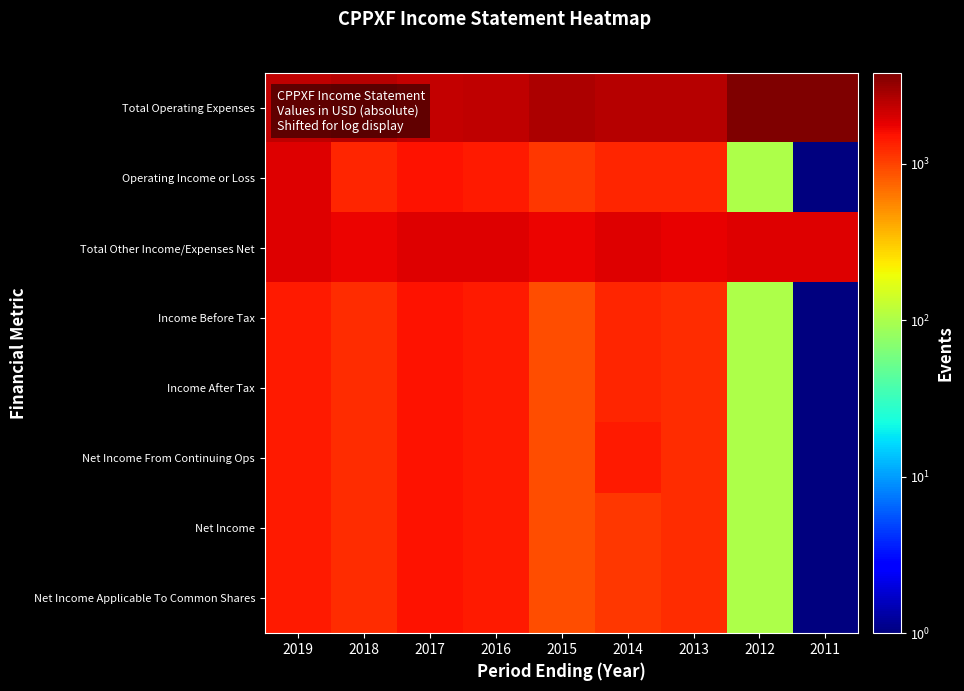

Reading left to right, list all the values displayed in this chart.

Total Operating Expenses: 2019=2401	2018=2501	2017=2301	2016=2401	2015=2701	2014=2501	2013=2501	2012=3701	2011=3801
Operating Income or Loss: 2019=1901	2018=1301	2017=1501	2016=1401	2015=1101	2014=1301	2013=1301	2012=101	2011=1
Total Other Income/Expenses Net: 2019=1901	2018=1701	2017=1901	2016=1901	2015=1701	2014=1901	2013=1801	2012=1901	2011=1901
Income Before Tax: 2019=1401	2018=1201	2017=1501	2016=1401	2015=901	2014=1301	2013=1201	2012=101	2011=1
Income After Tax: 2019=1401	2018=1201	2017=1501	2016=1401	2015=901	2014=1301	2013=1201	2012=101	2011=1
Net Income From Continuing Ops: 2019=1401	2018=1201	2017=1501	2016=1401	2015=901	2014=1401	2013=1201	2012=101	2011=1
Net Income: 2019=1401	2018=1201	2017=1501	2016=1401	2015=901	2014=1101	2013=1201	2012=101	2011=1
Net Income Applicable To Common Shares: 2019=1401	2018=1201	2017=1501	2016=1401	2015=901	2014=1101	2013=1201	2012=101	2011=1